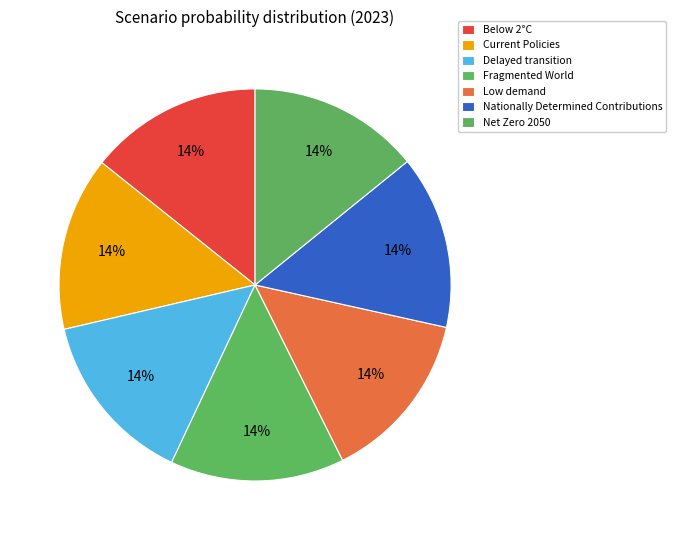

Is Below 2°C the majority of the pie?

No